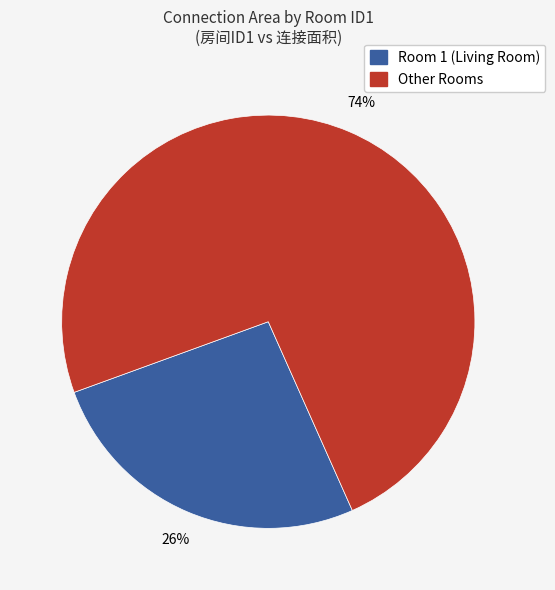

Is there any slice that represents more than half of the pie?

Yes